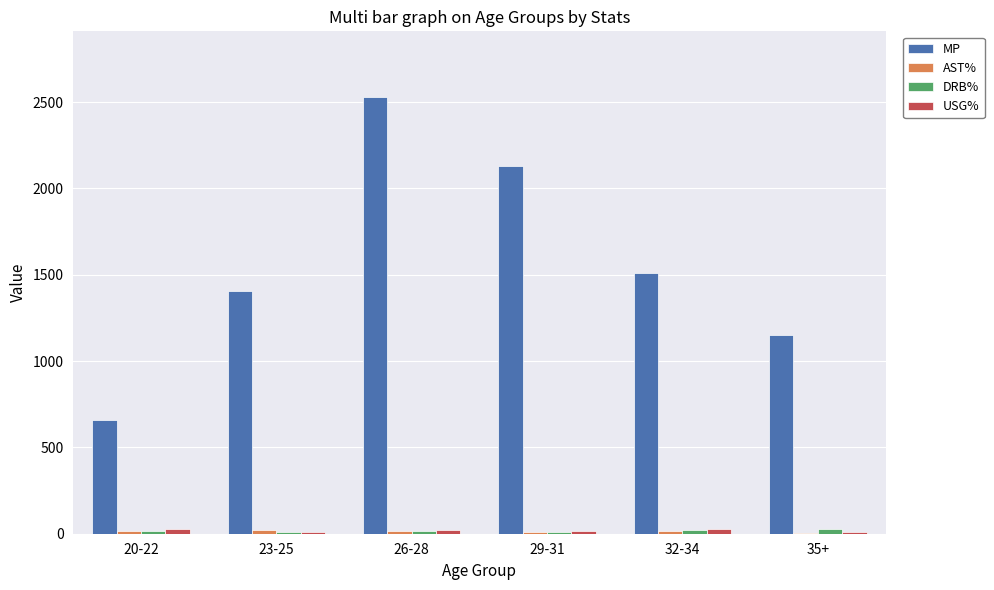

At which label is MP closest to 1593?

32-34